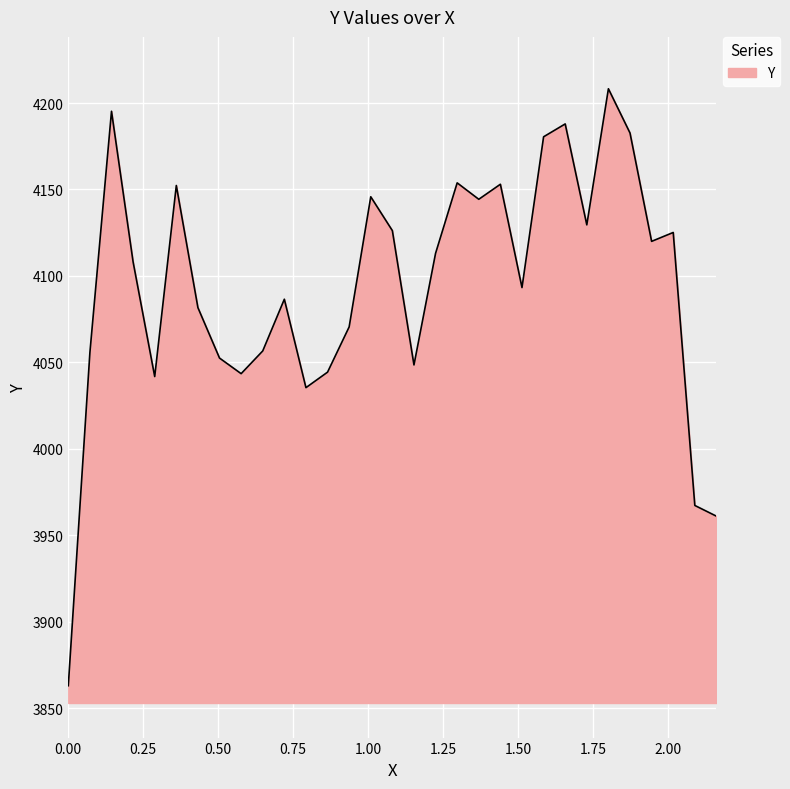

What is the greatest value displayed?

4208.2